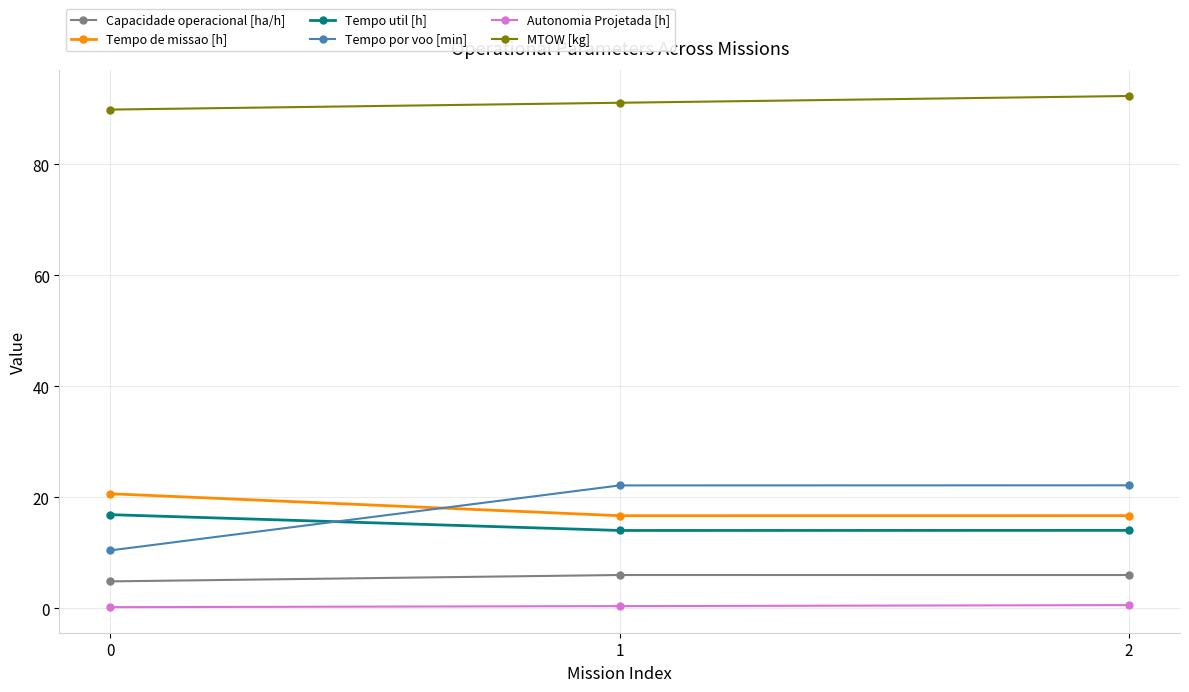

Is it true that Capacidade operacional [ha/h] equals 6.0 at 2?

True